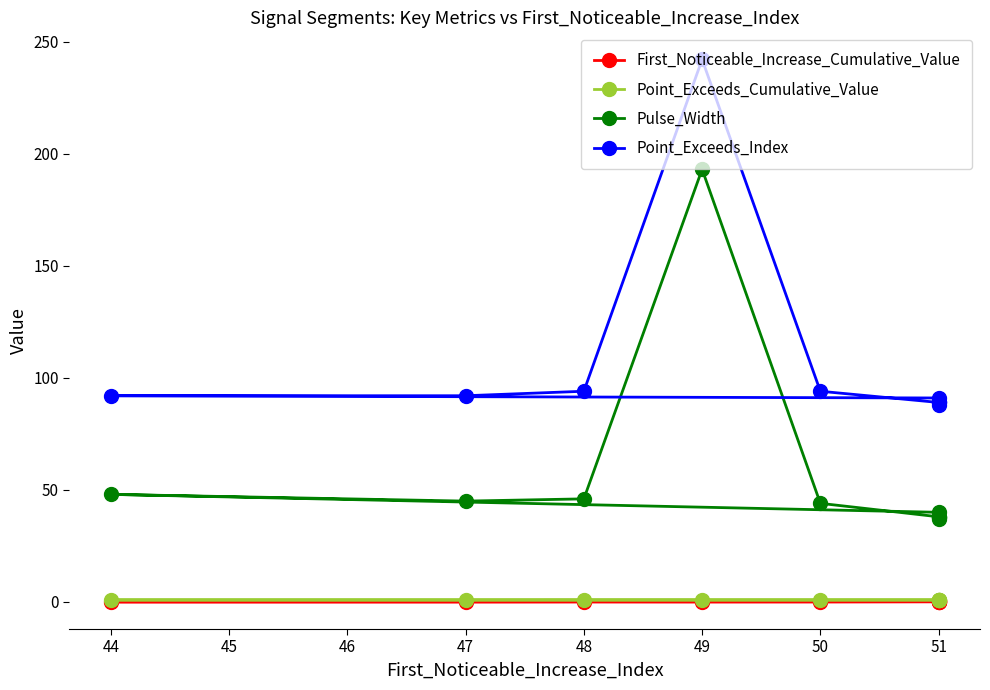

True or false: Pulse_Width and Point_Exceeds_Cumulative_Value intersect in this chart.

False